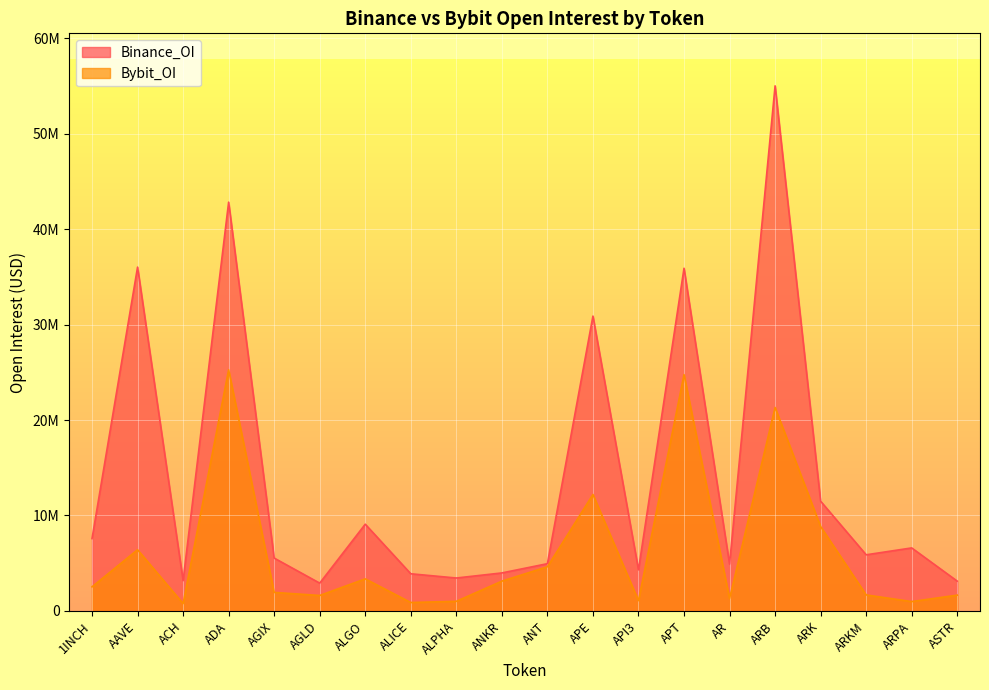

What is the label of the 4th point from the right?

ARK